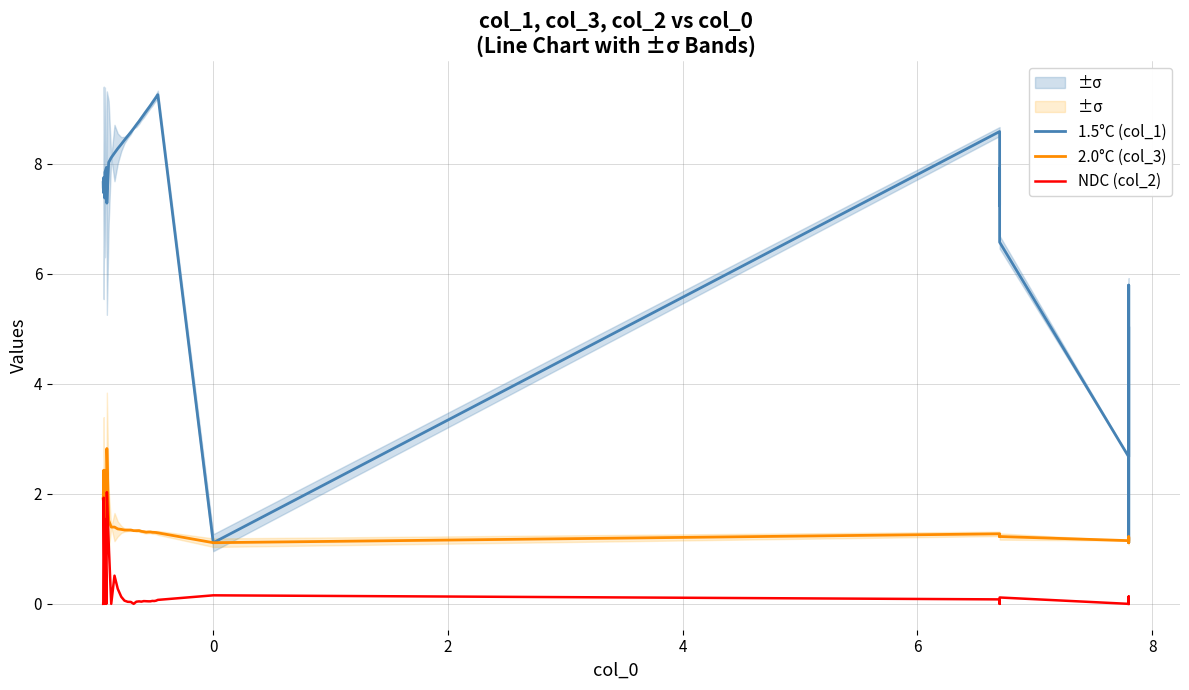

True or false: 2.0°C (col_3) has more than 1 interior local peaks.

True